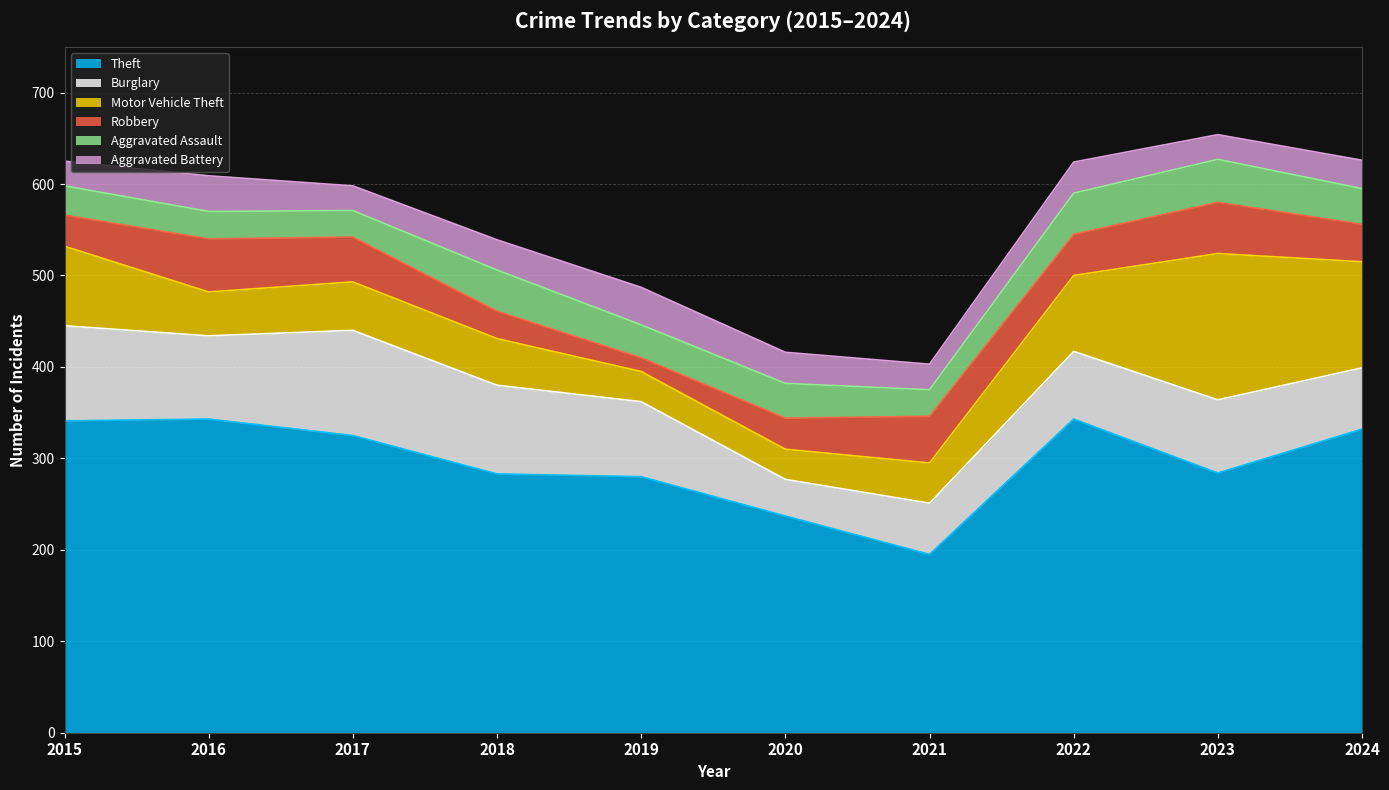

Reading left to right, what are all the values shown in this chart?

Theft: 2015=341	2016=343	2017=325	2018=283	2019=280	2020=237	2021=195	2022=343	2023=284	2024=332
Burglary: 2015=104	2016=91	2017=115	2018=97	2019=82	2020=40	2021=56	2022=74	2023=80	2024=67
Motor Vehicle Theft: 2015=87	2016=48	2017=53	2018=51	2019=33	2020=33	2021=44	2022=83	2023=160	2024=116
Robbery: 2015=34	2016=58	2017=49	2018=30	2019=15	2020=34	2021=51	2022=45	2023=56	2024=41
Aggravated Assault: 2015=32	2016=30	2017=29	2018=45	2019=36	2020=38	2021=29	2022=45	2023=47	2024=39
Aggravated Battery: 2015=27	2016=39	2017=27	2018=33	2019=41	2020=34	2021=28	2022=34	2023=27	2024=31